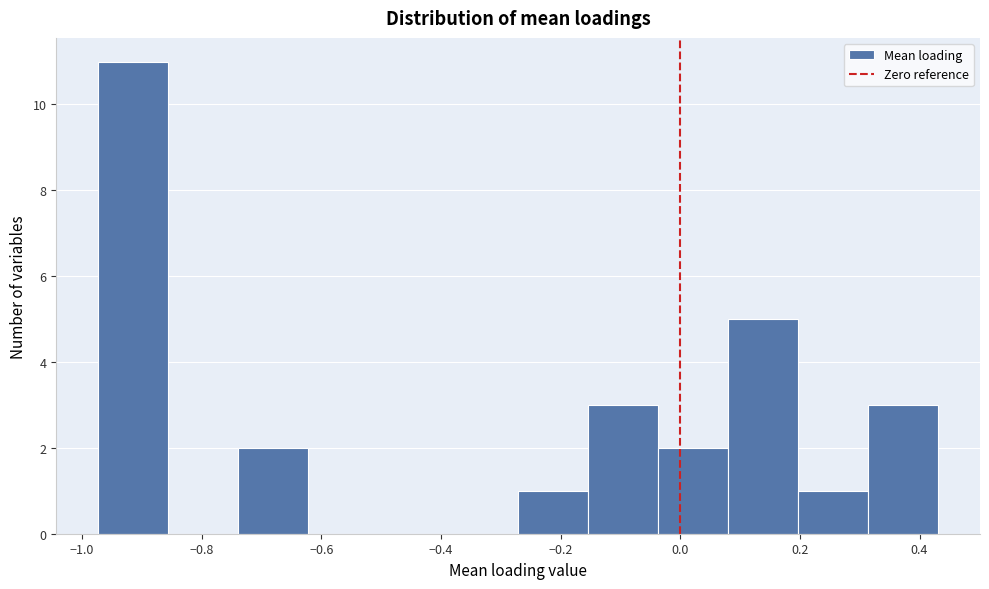

Reading left to right, transcribe this chart: for each bar, give the range it covers on the x-axis and its height. Neither the bar edges nor the heights are printed on the chart, so give them approximately, as read against the axes.

-0.98 to -0.86: 11
-0.86 to -0.74: 0
-0.74 to -0.62: 2
-0.62 to -0.50: 0
-0.50 to -0.38: 0
-0.38 to -0.28: 0
-0.28 to -0.16: 1
-0.16 to -0.04: 3
-0.04 to 0.08: 2
0.08 to 0.20: 5
0.20 to 0.32: 1
0.32 to 0.44: 3